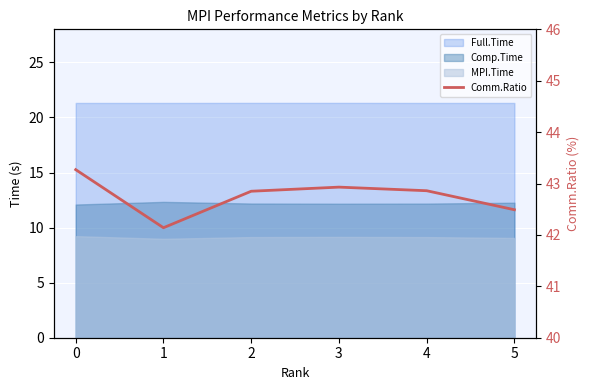

Rank the categories by value from highest to lowest.

0, 3, 4, 2, 5, 1